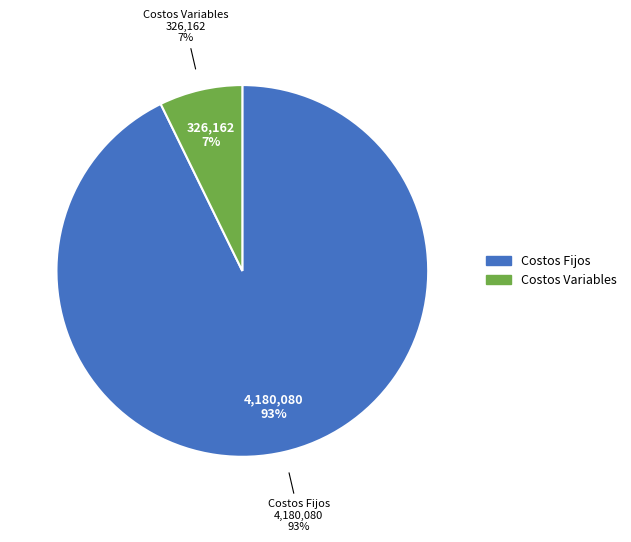

What percentage do Costos Variables and Costos Fijos together represent?

100.0%